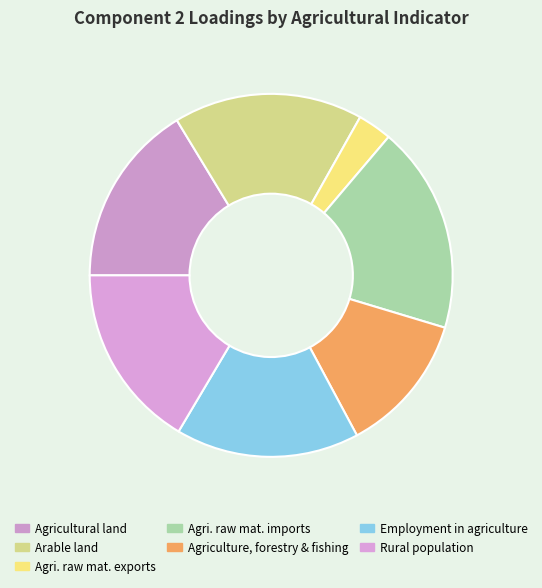

Rank the categories by value from highest to lowest.

Agricultural raw materials imports, Arable land (% of land area), Rural population (% of total population), Employment in agriculture, Agricultural land (% of land area), Agriculture, forestry, and fishing, Agricultural raw materials exports